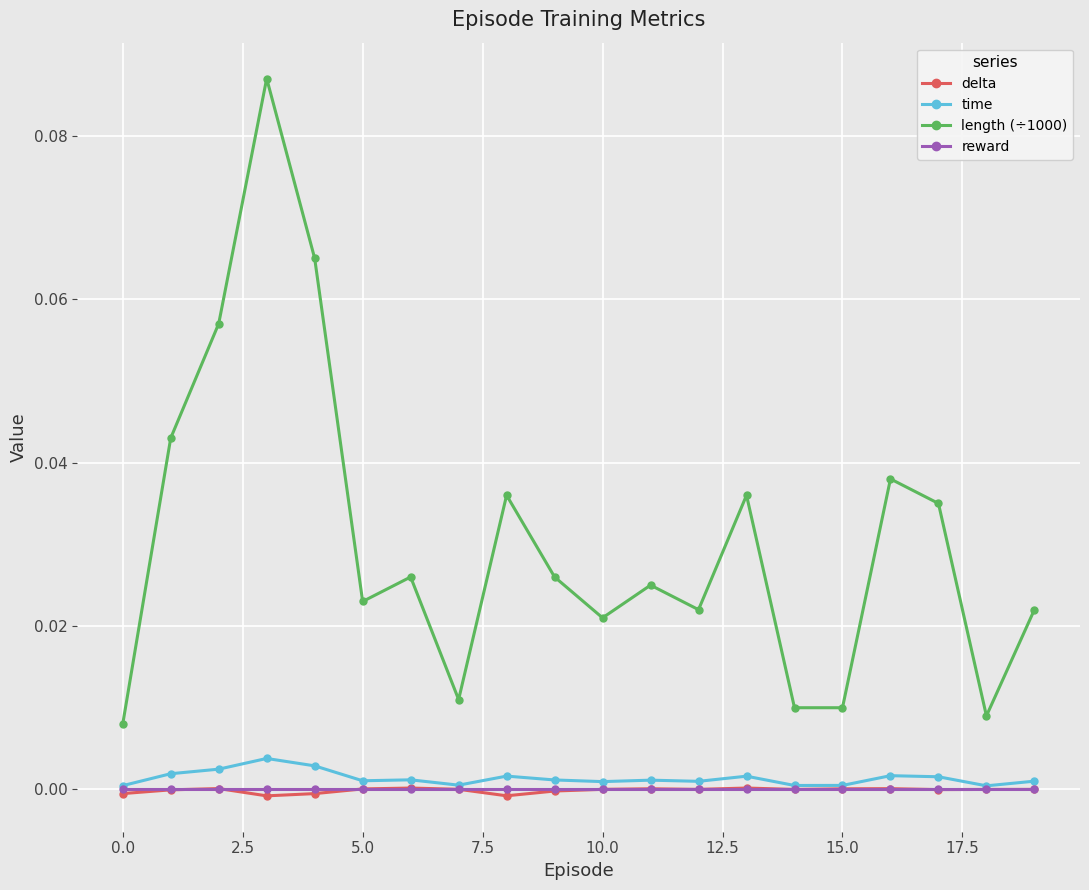

At how many categories does at least one series exceed 0?

20